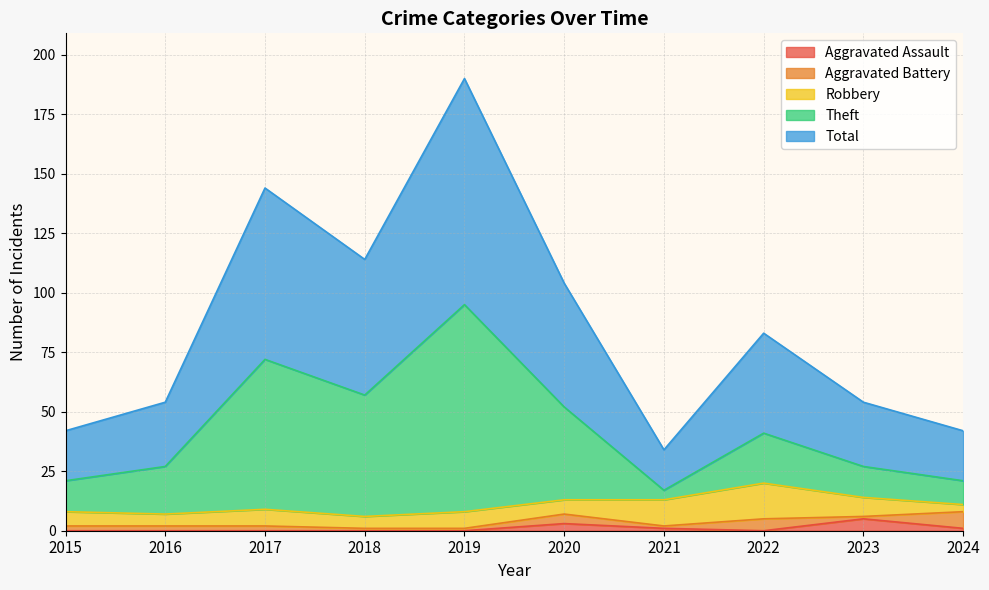

True or false: Theft and Aggravated Assault intersect in this chart.

False